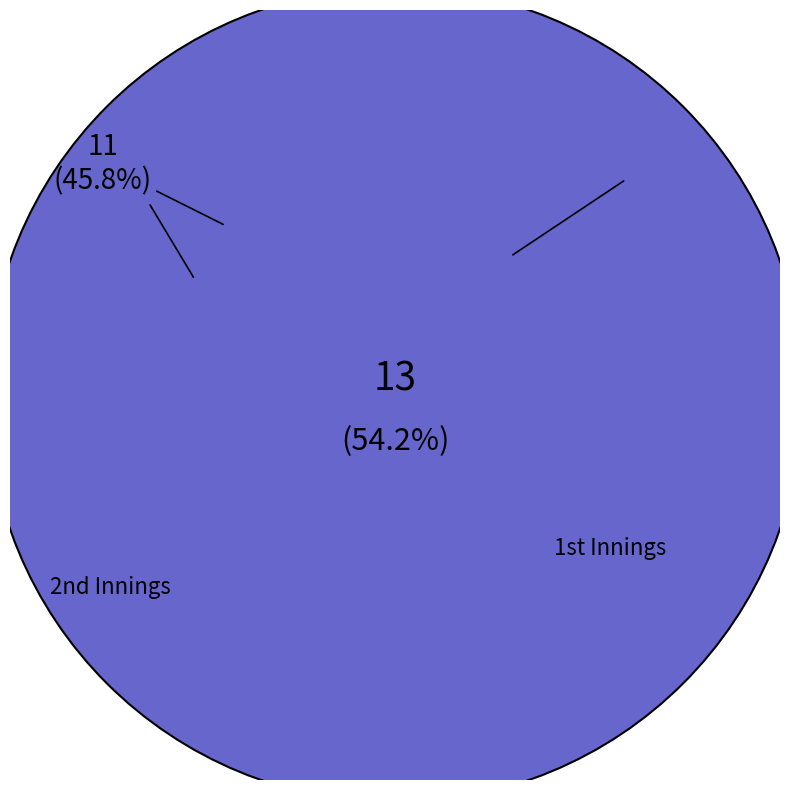

Which category accounts for the majority?

1st